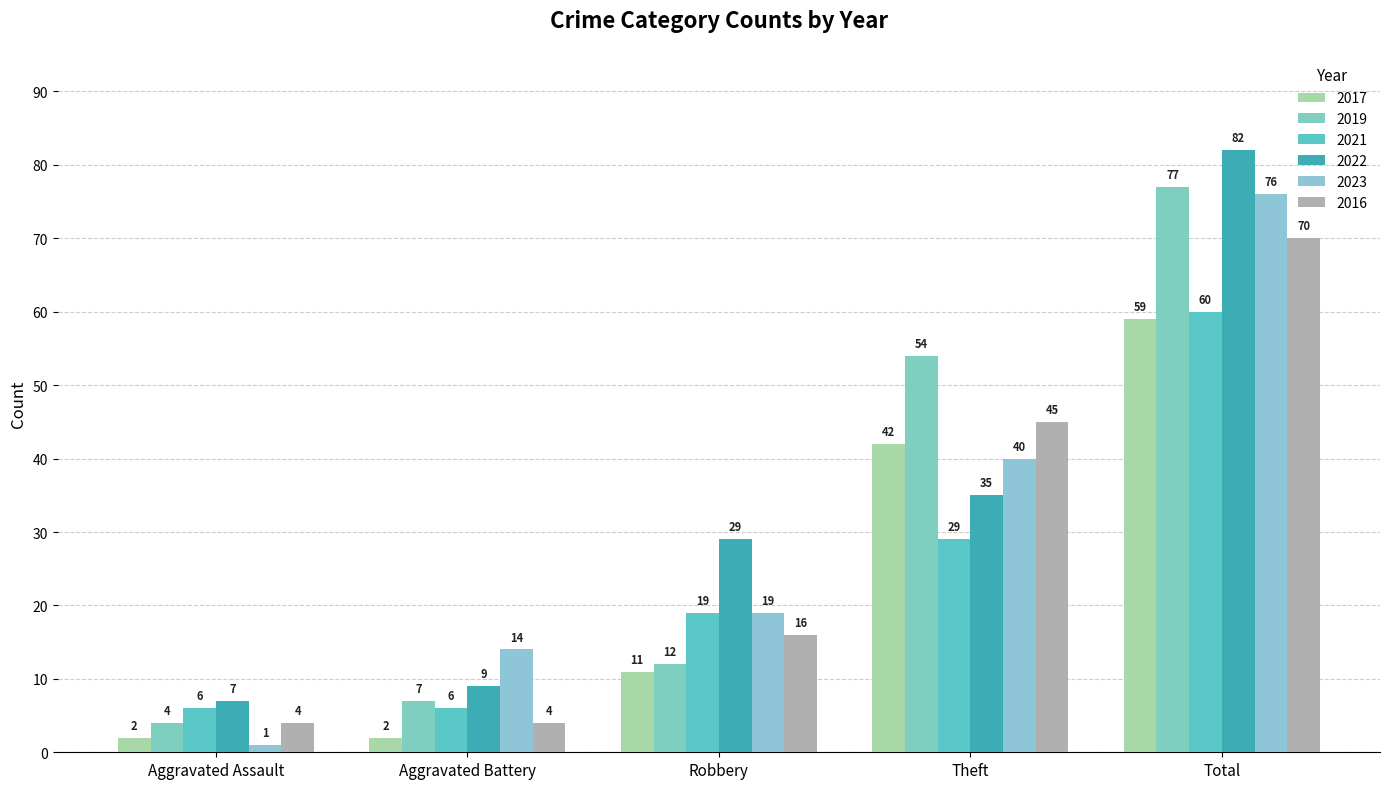

What is the smallest value displayed?

1